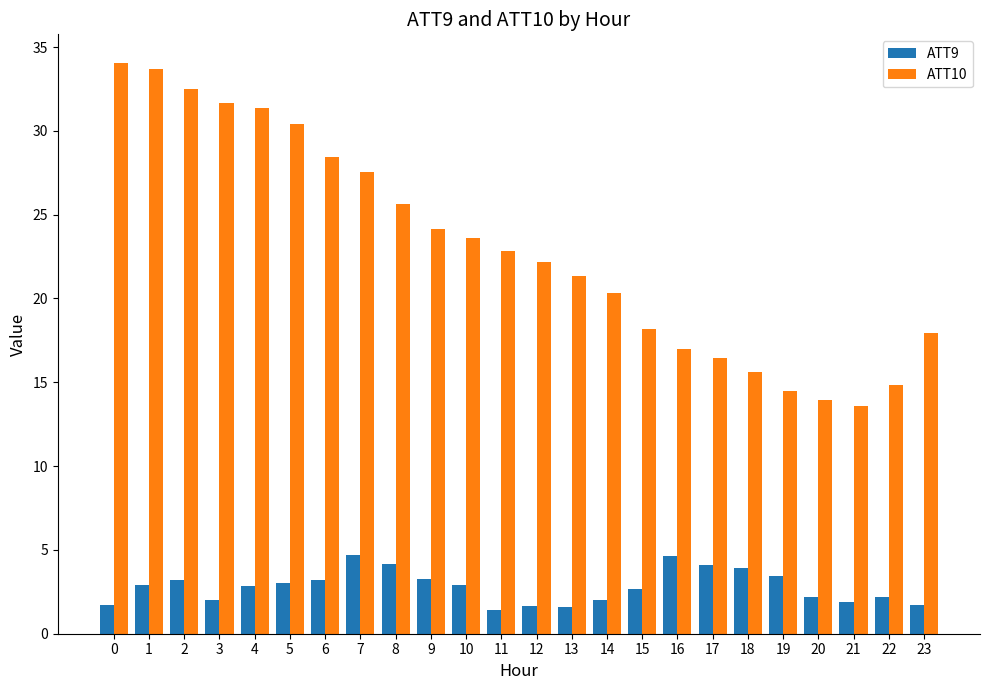

What is the smallest value displayed?

1.4